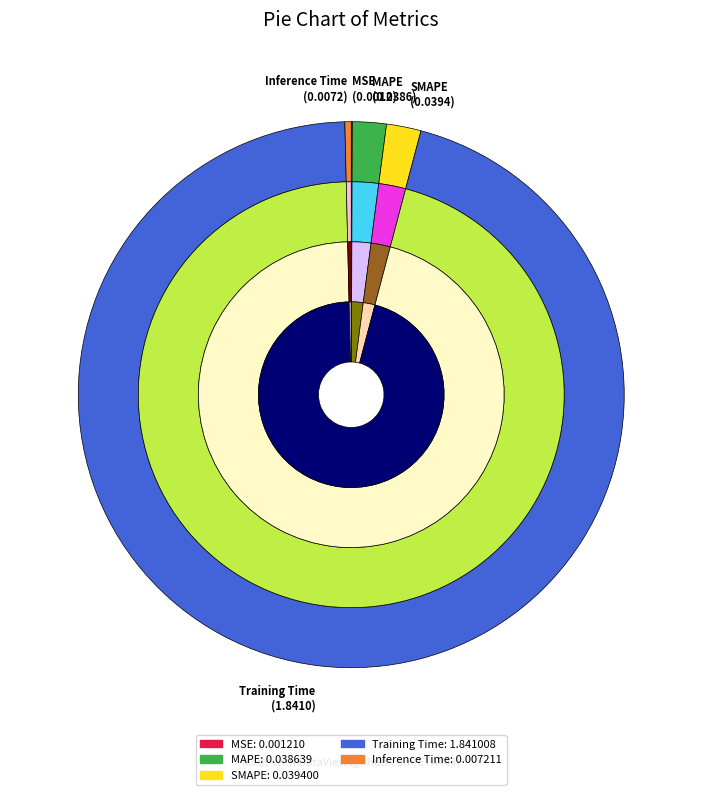

To the nearest percent, what percentage of the pie is MAPE?

2%